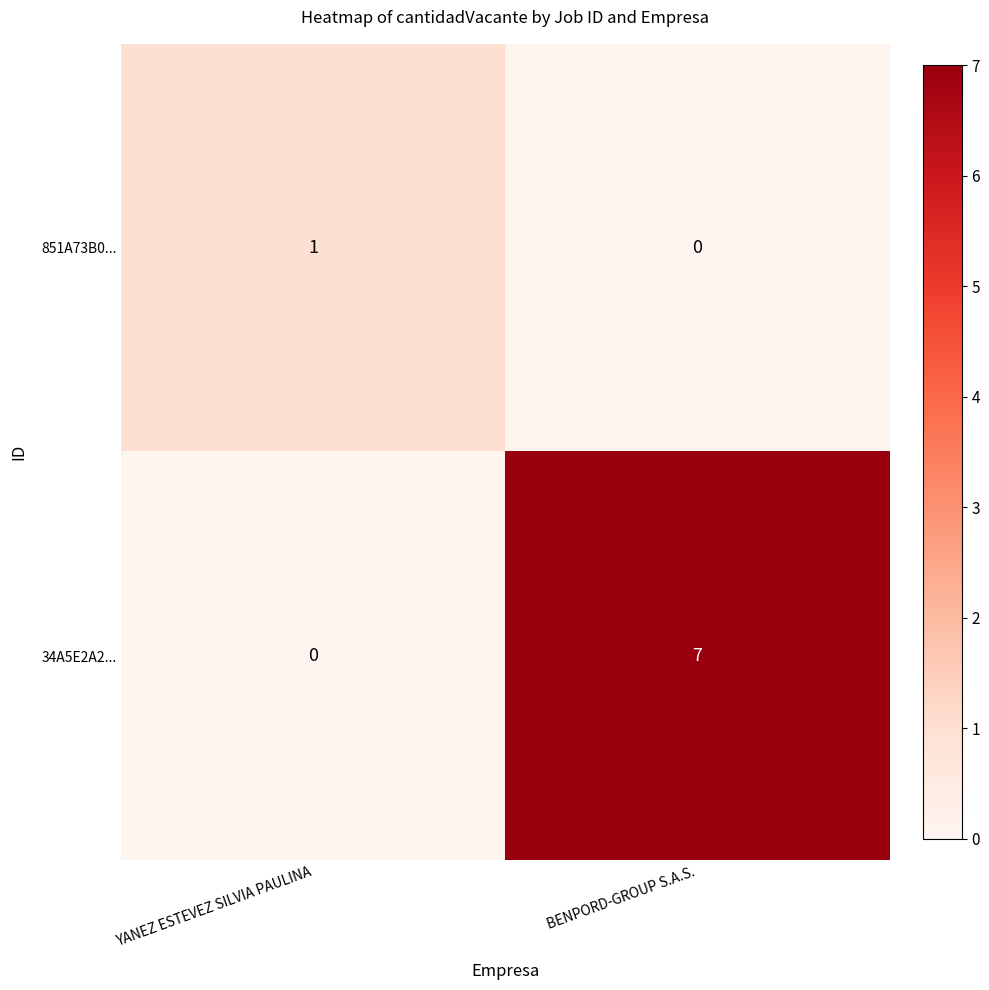

How many data points does each series have?

2